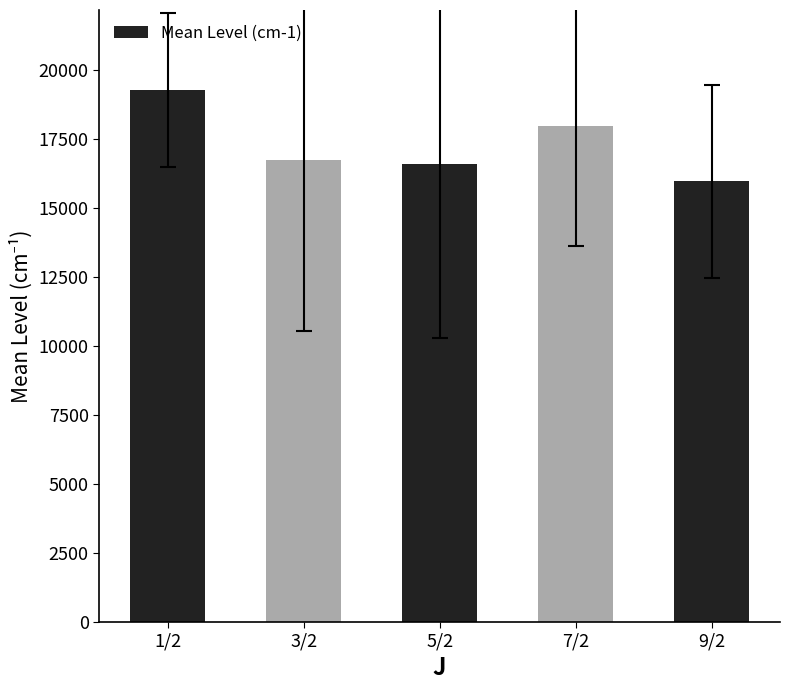

How many data points are above 16767?

3